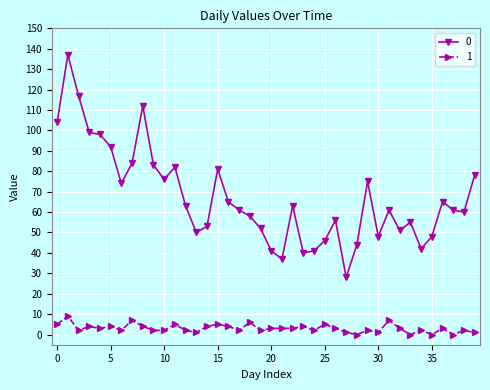

True or false: 0 and 1 intersect in this chart.

False